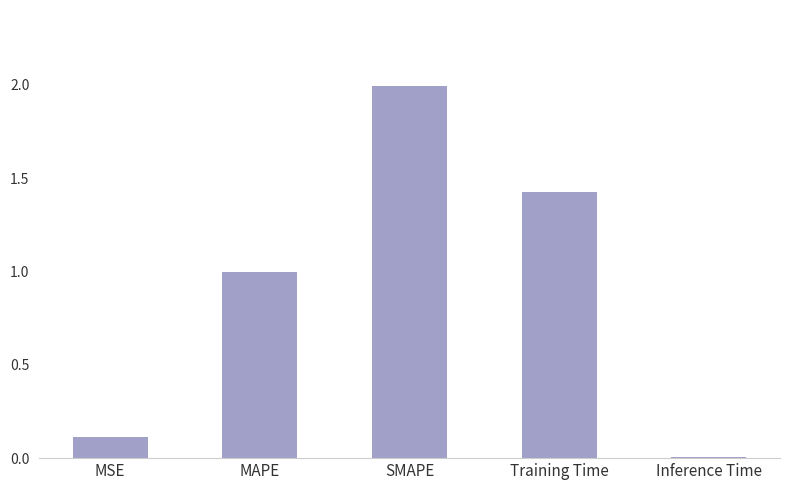

The value at SMAPE is 2.9. True or false?

False